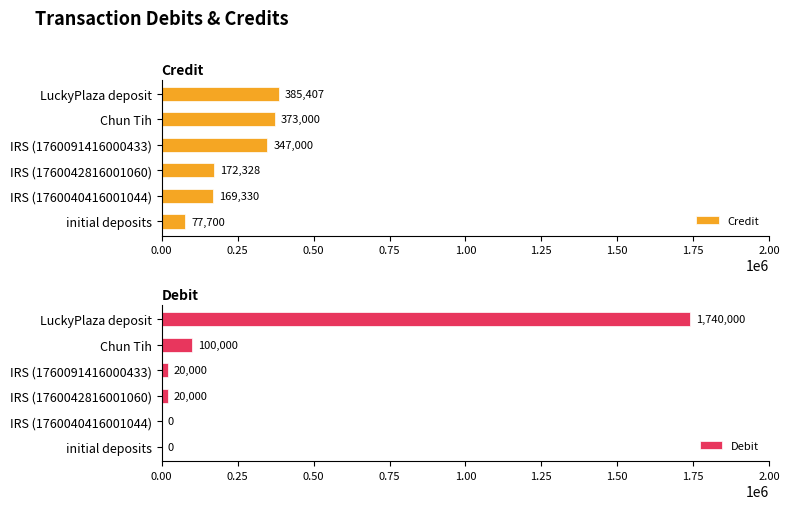

Which series has the largest total across all categories?

Debit